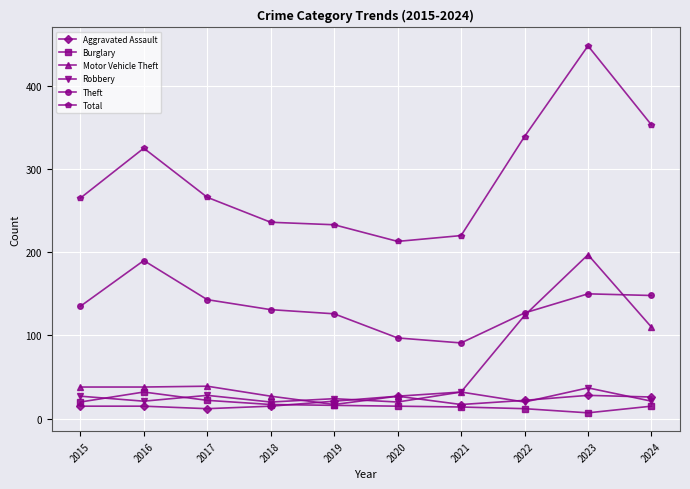

What is the average value of the Theft series?

134